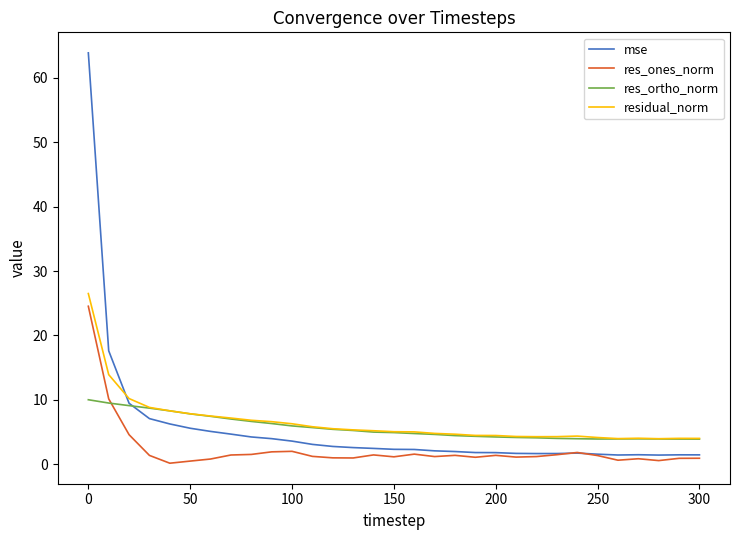

In res_ortho_norm, how many points are higher than both neighbors (excluding endpoints)?

1